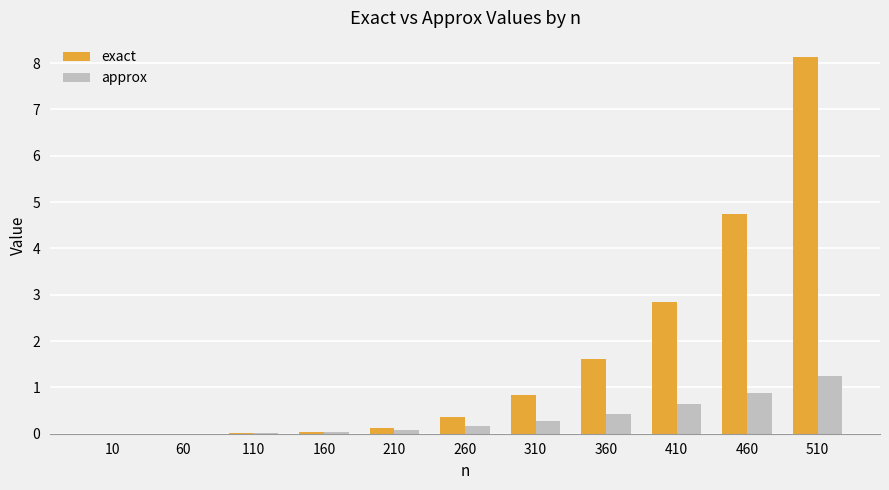

Is it true that exact equals 0.4 at 260?

True